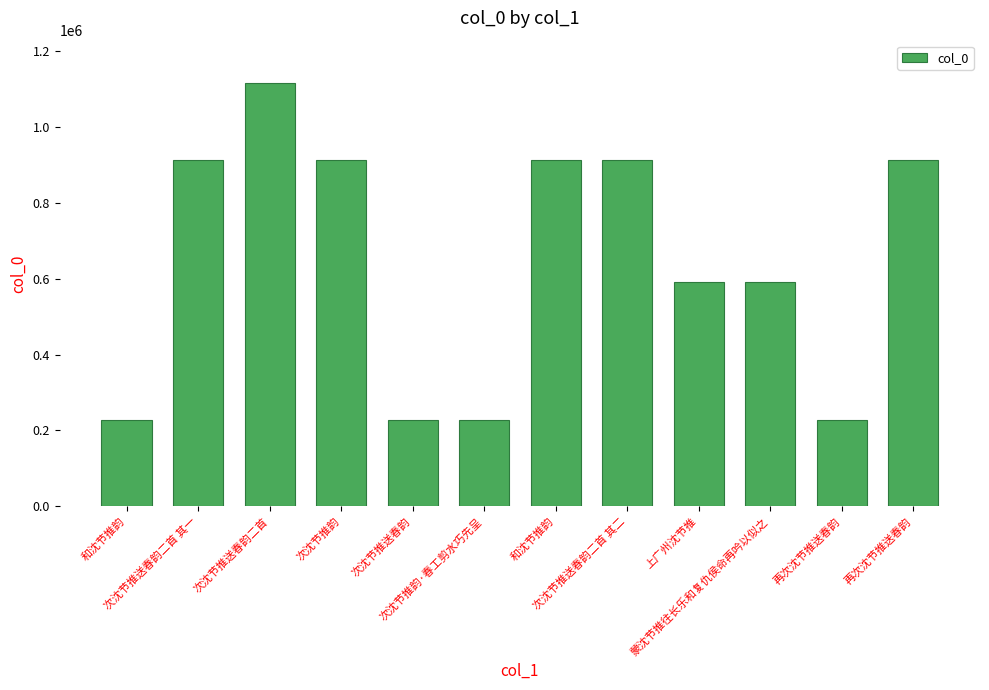

Are the bars horizontal?

No